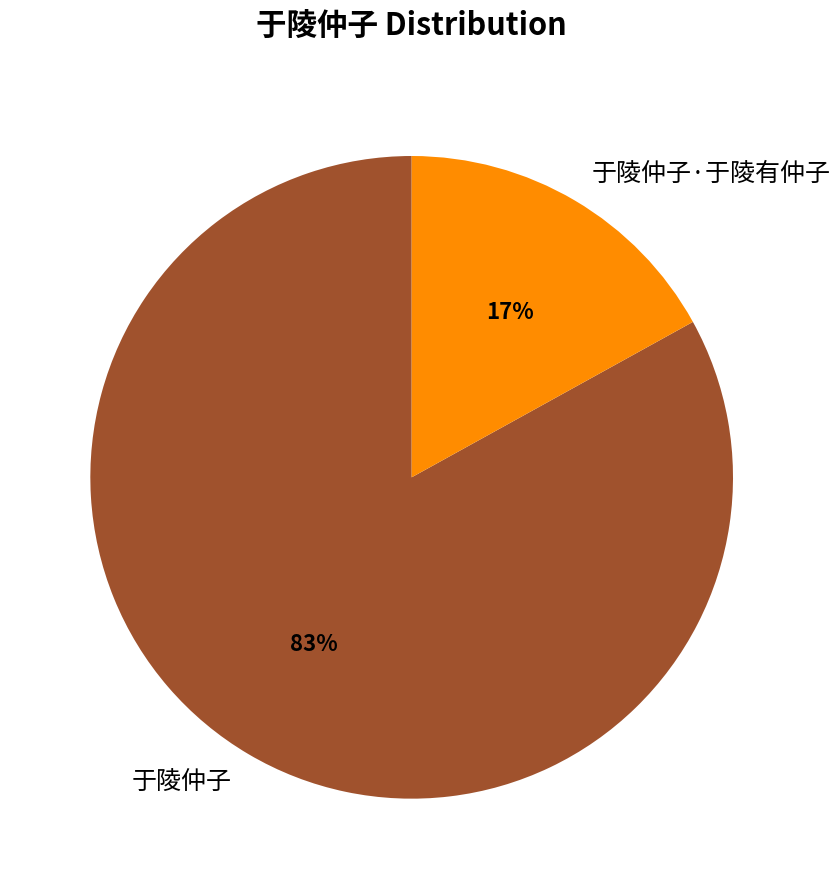

Combined, do 于陵仲子 and 于陵仲子·于陵有仲子 account for over 50%?

Yes